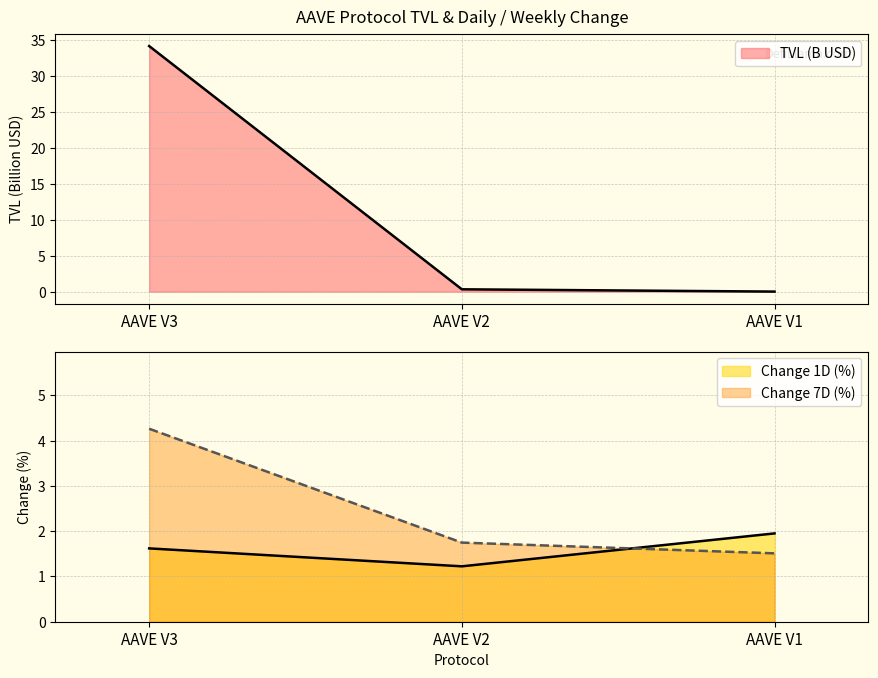

Is the value of Change 7D (%) at AAVE V2 greater than the value of Change 1D (%) at AAVE V1?

No